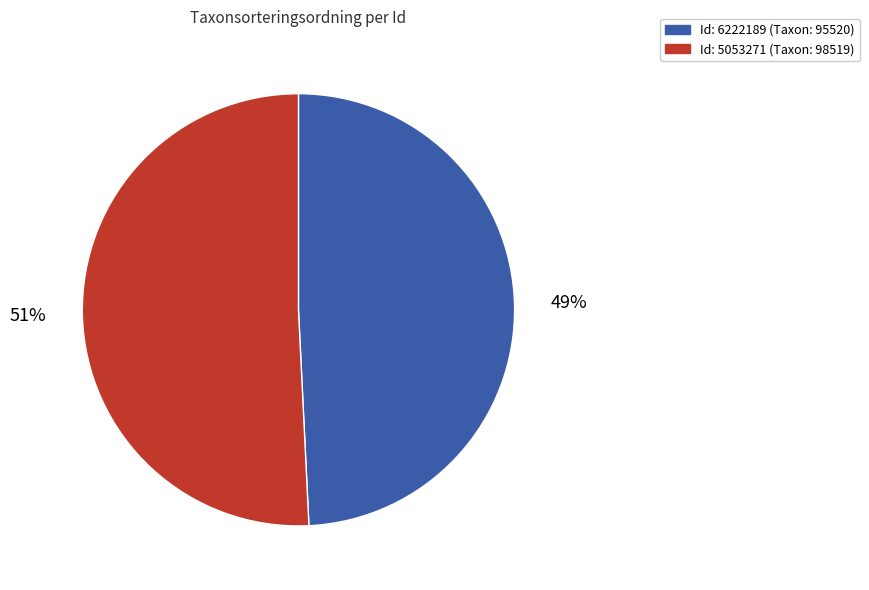

To the nearest percent, what is the average slice percentage?

50%